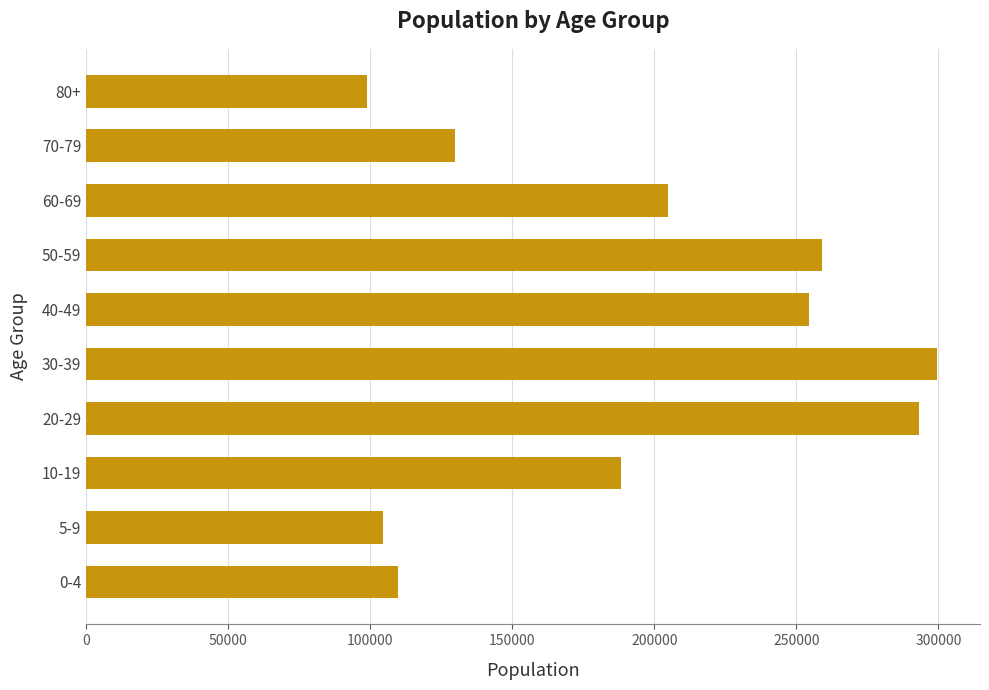

Rank the categories by value from highest to lowest.

30-39, 20-29, 50-59, 40-49, 60-69, 10-19, 70-79, 0-4, 5-9, 80+